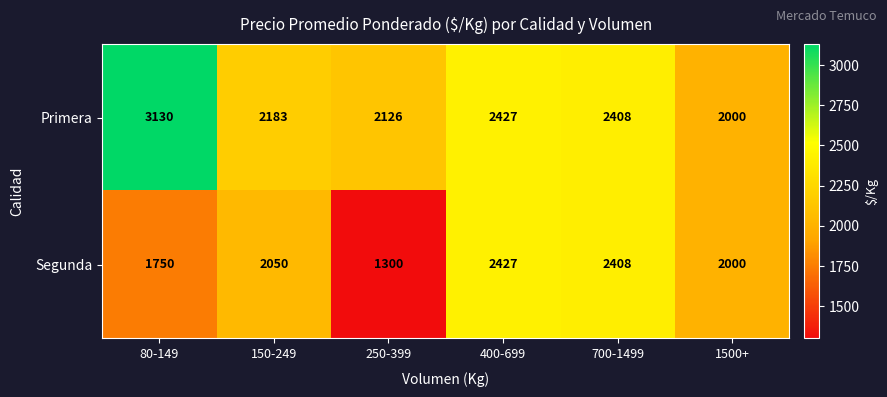

What is the difference between the maximum and minimum values in the Segunda series?

1127